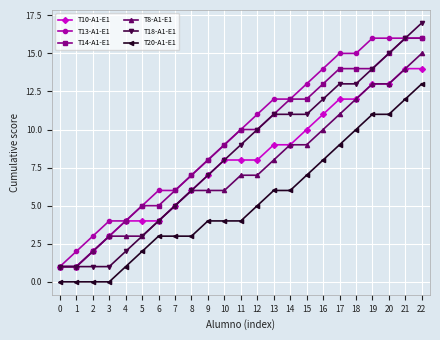

True or false: T20-A1-E1 and T13-A1-E1 intersect in this chart.

False